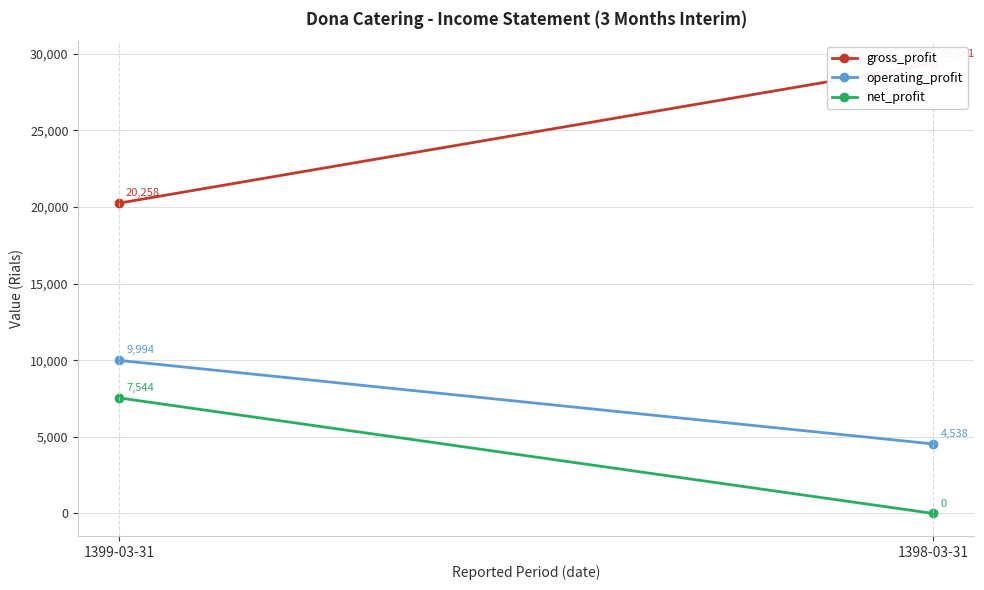

True or false: net_profit has a value of 7544 at 1399-03-31.

True